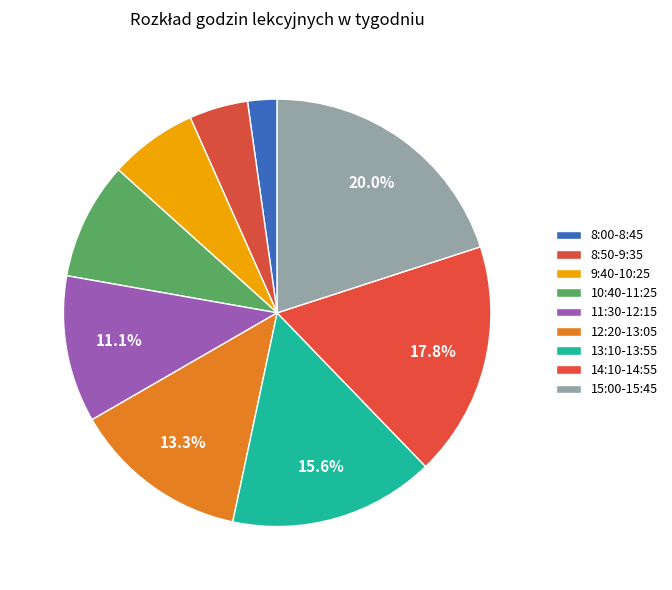

Count the number of slices in the pie.

9